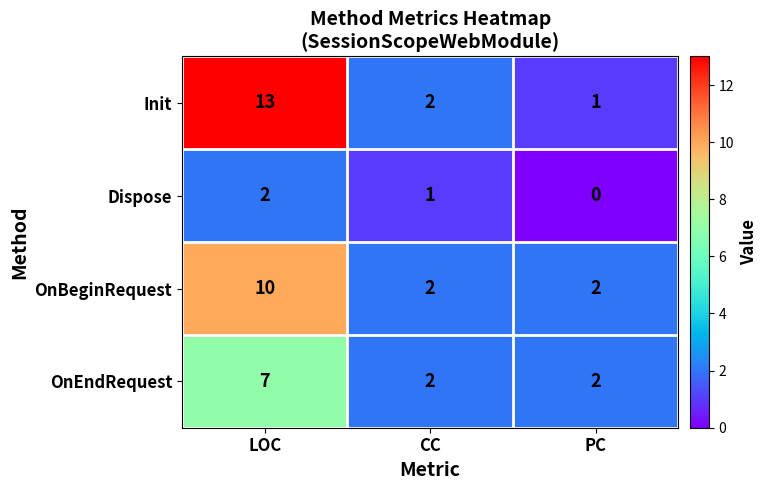

Which series changed the most between LOC and CC?

Init